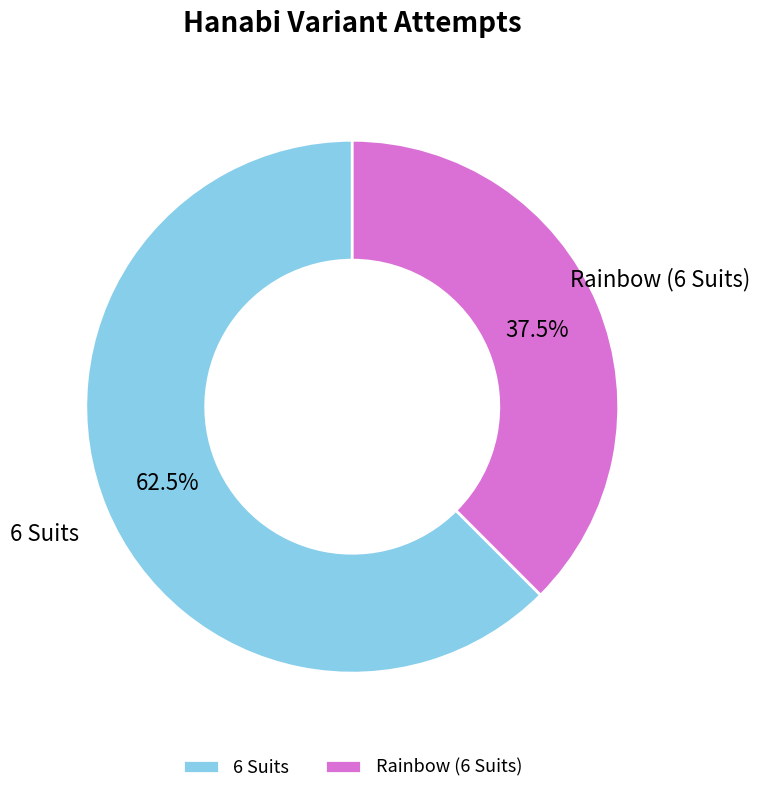

Which slice represents more than half of the pie?

6 Suits